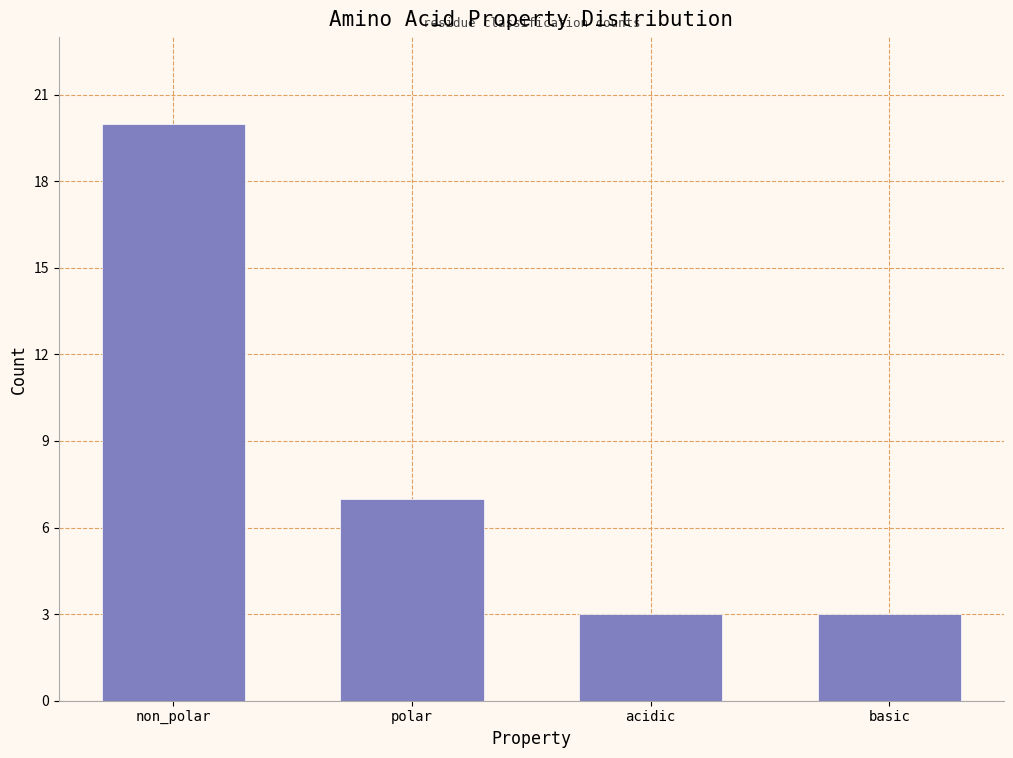

Reading left to right, extract all data points from this chart.

non_polar=20	polar=7	acidic=3	basic=3